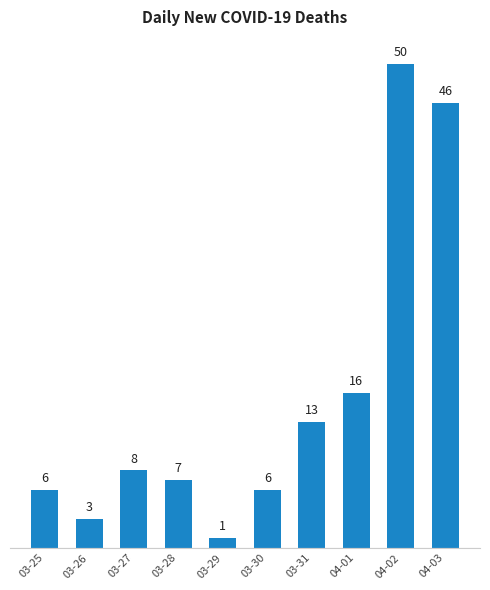

Are the bars grouped side by side (vs. stacked)?

No